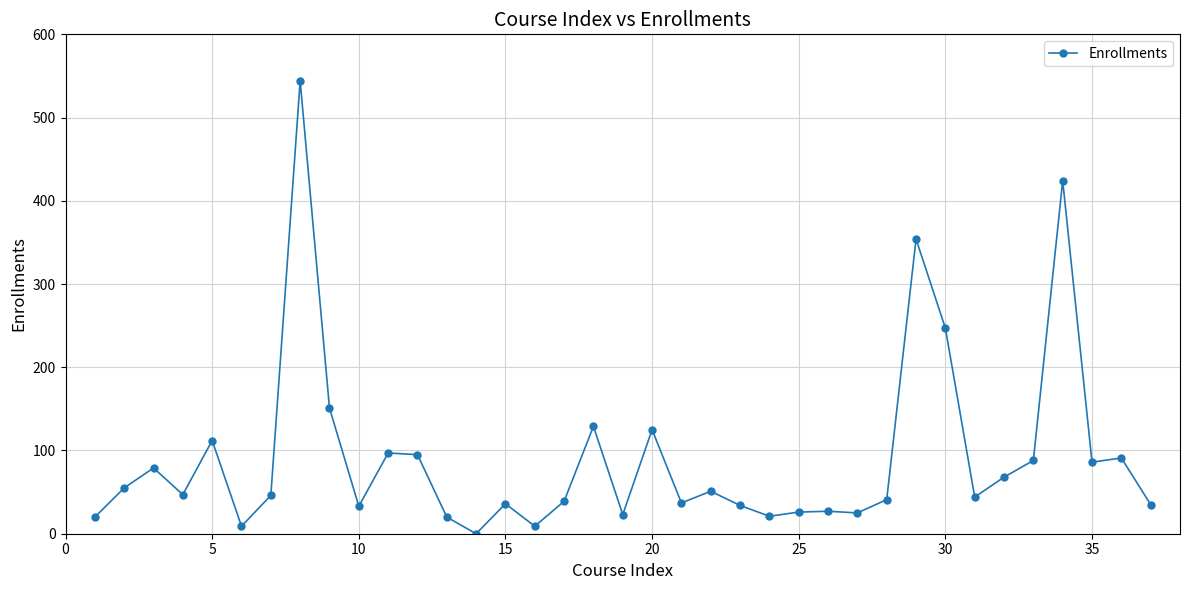

What is the greatest value displayed?

544